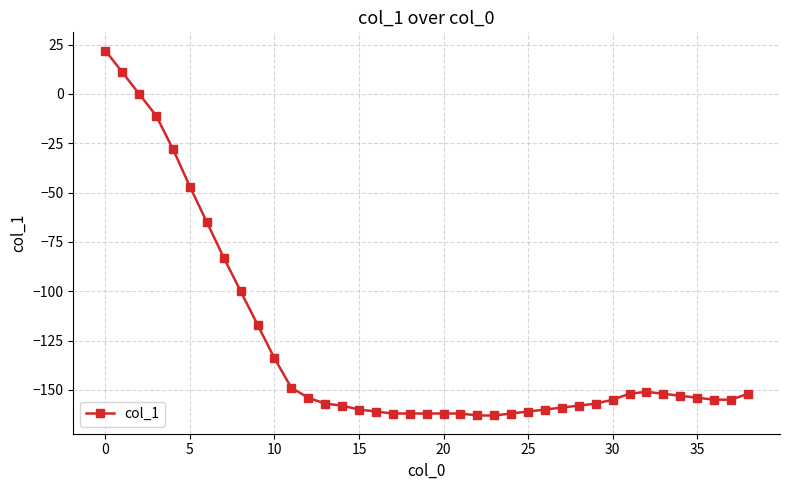

What is the greatest value displayed?

22